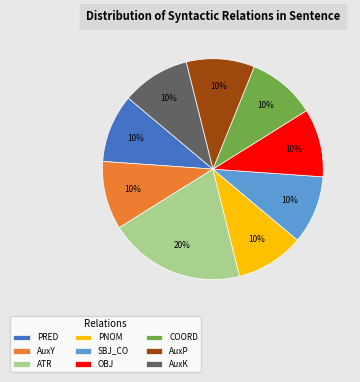

Combined, do AuxY and COORD account for over 50%?

No